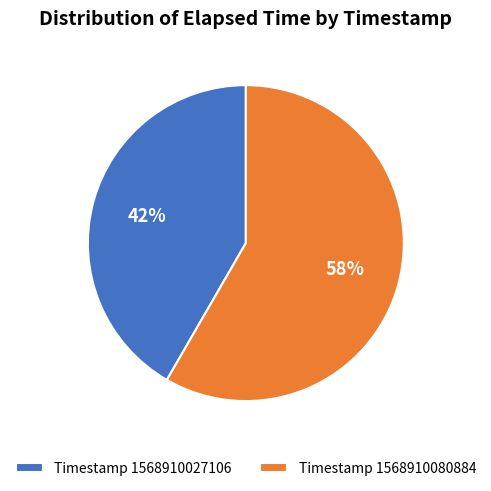

What is the smallest slice in the pie chart?

Timestamp 1568910027106